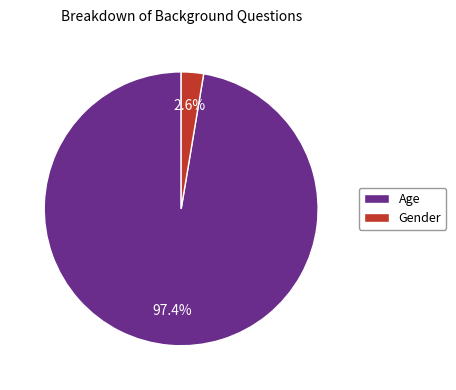

How many slices are in this pie chart?

2